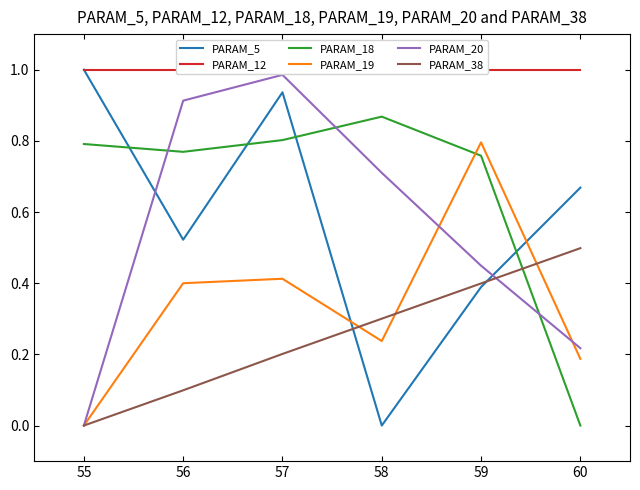

How many data points in PARAM_18 are above 0?

5